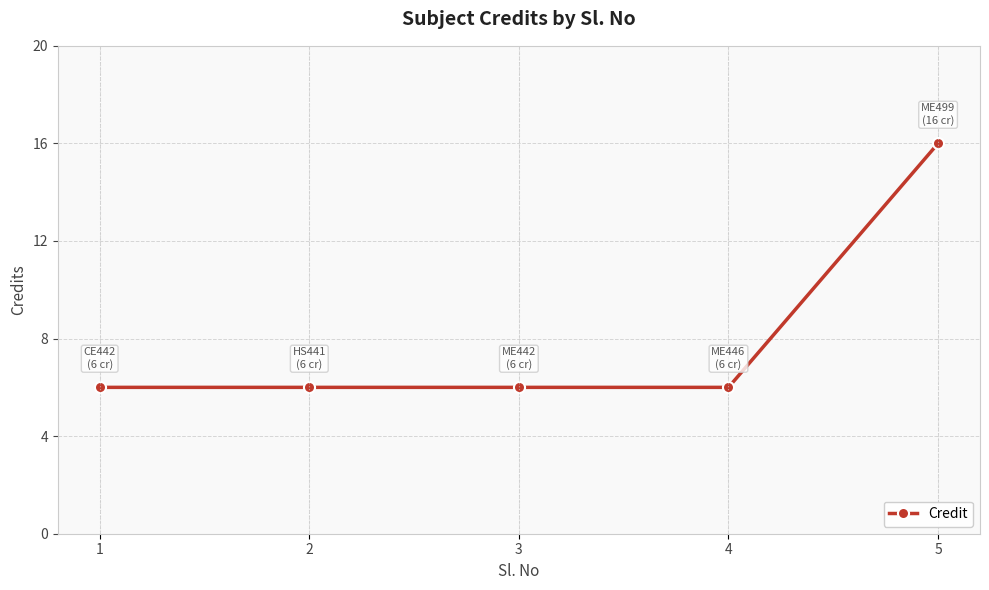

What is the difference between the maximum and minimum values?

10